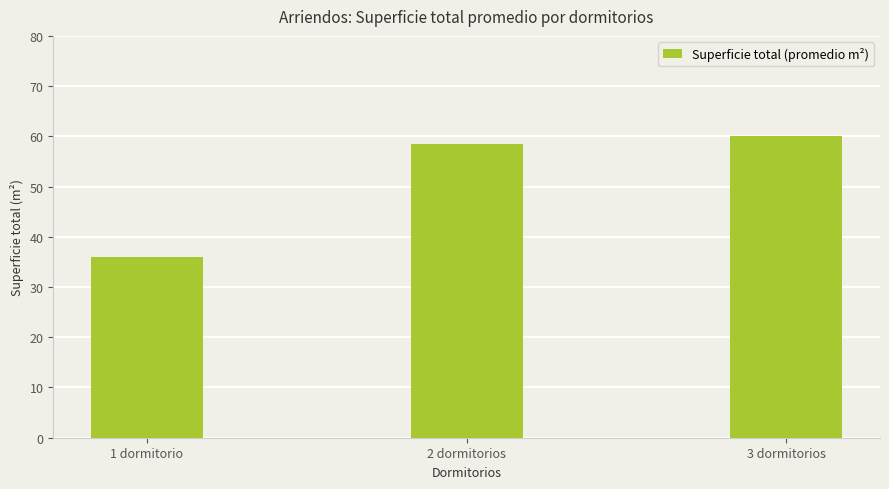

Is it true that the value at 3 dormitorios is 60.0?

True